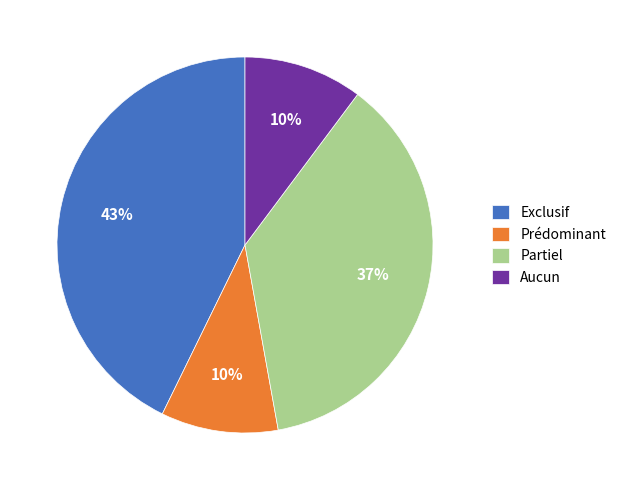

Combined, do Partiel and Prédominant account for over 50%?

No